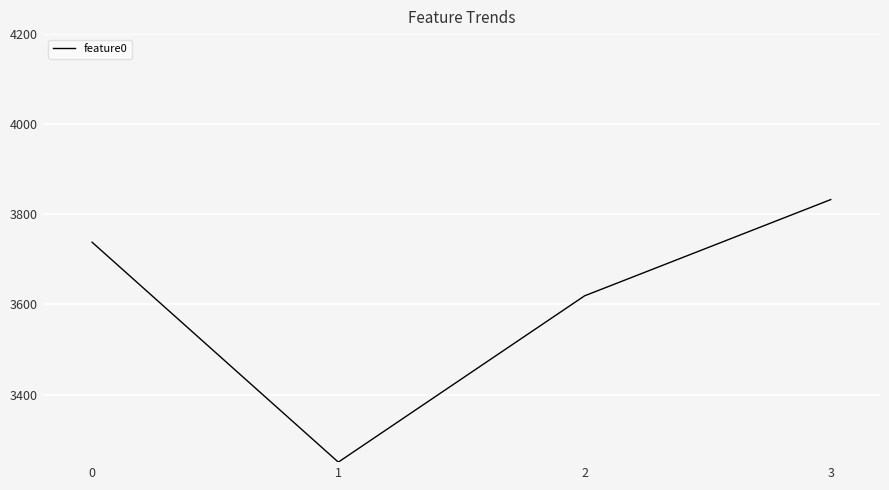

Is this an area chart (filled region under the line)?

No